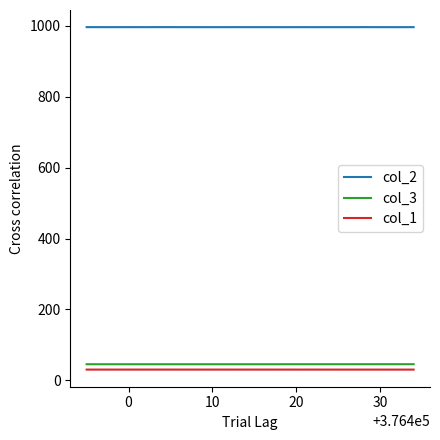

What is the minimum value shown in the chart?

30.5